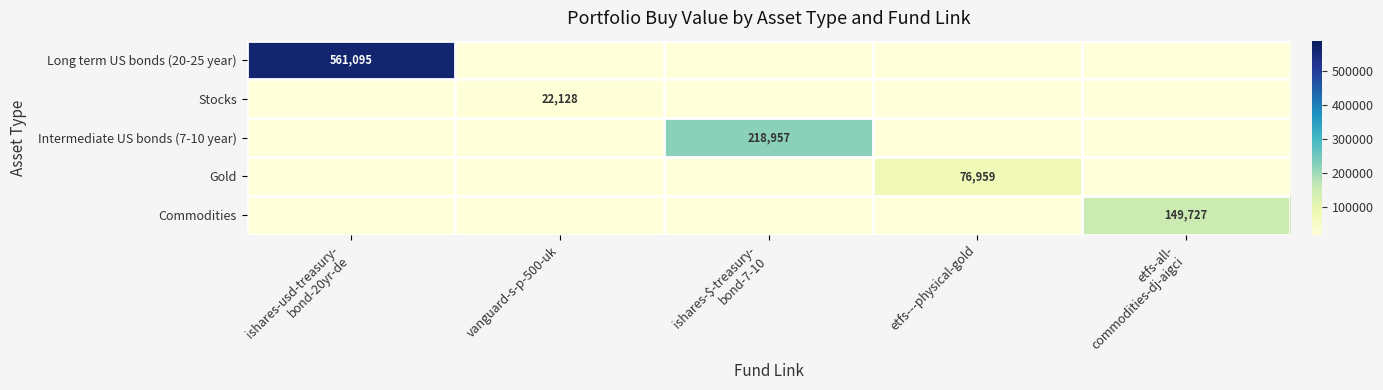

True or false: Gold has a value of 47127 at etfs---physical-gold.

False